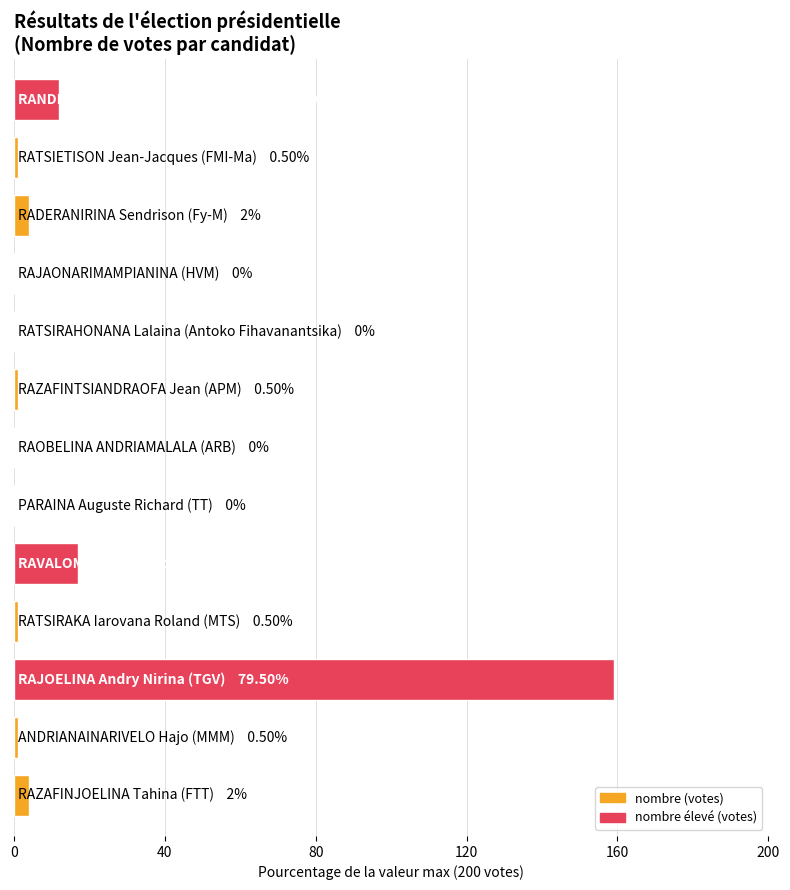

Where is the data nearest to the value 79?

RAVALOMANANA Marc